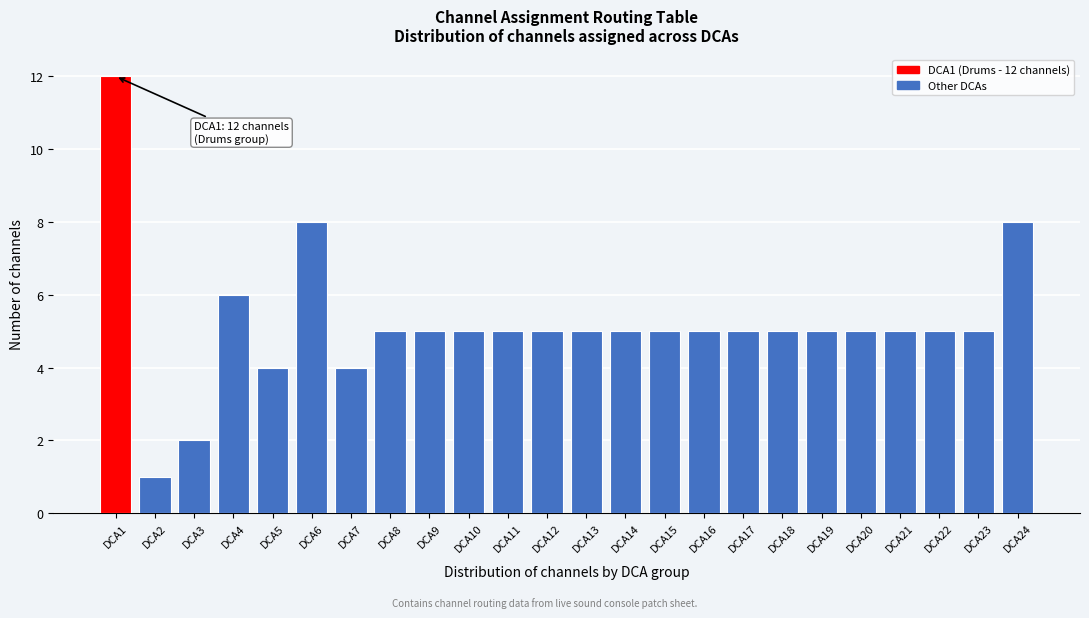

Reading left to right, list all the values displayed in this chart.

12	1	2	6	4	8	4	5	5	5	5	5	5	5	5	5	5	5	5	5	5	5	5	8